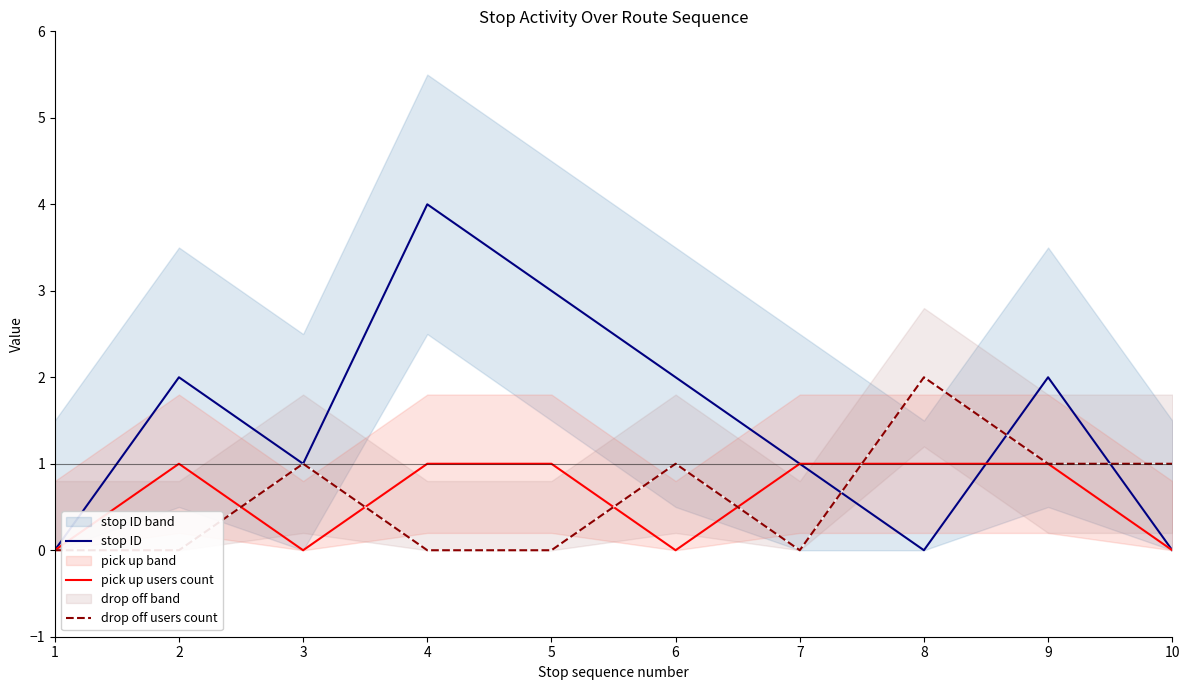

Reading left to right, transcribe all the data shown in this chart.

stop ID: 0	2	1	4	3	2	1	0	2	0
pick up users count: 0	1	0	1	1	0	1	1	1	0
drop off users count: 0	0	1	0	0	1	0	2	1	1